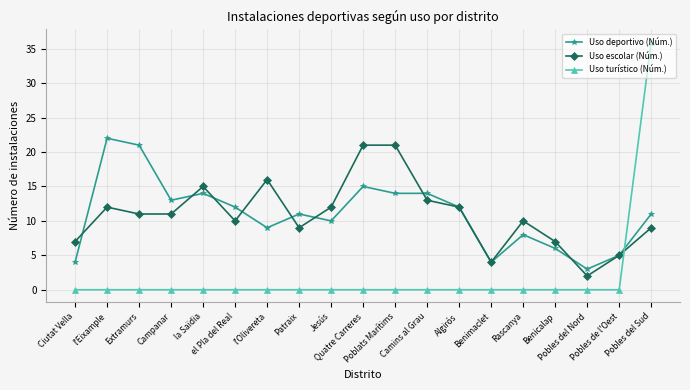

Where is the first local minimum for Uso deportivo (Núm.)?

Campanar